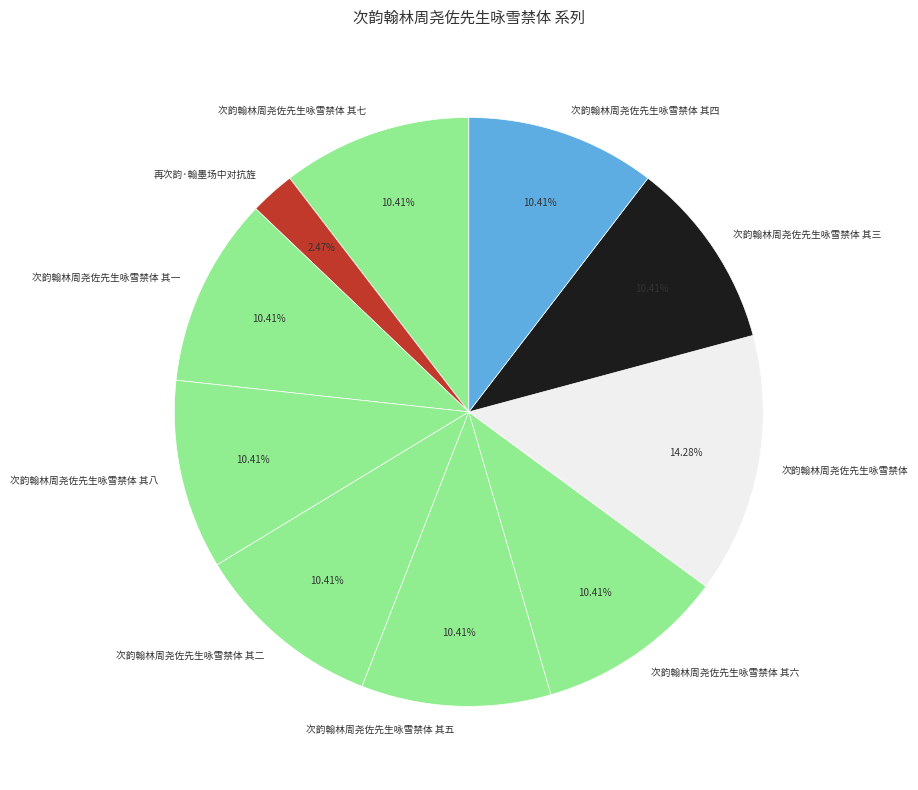

Which slice is the smallest?

再次韵·翰墨场中对抗旌